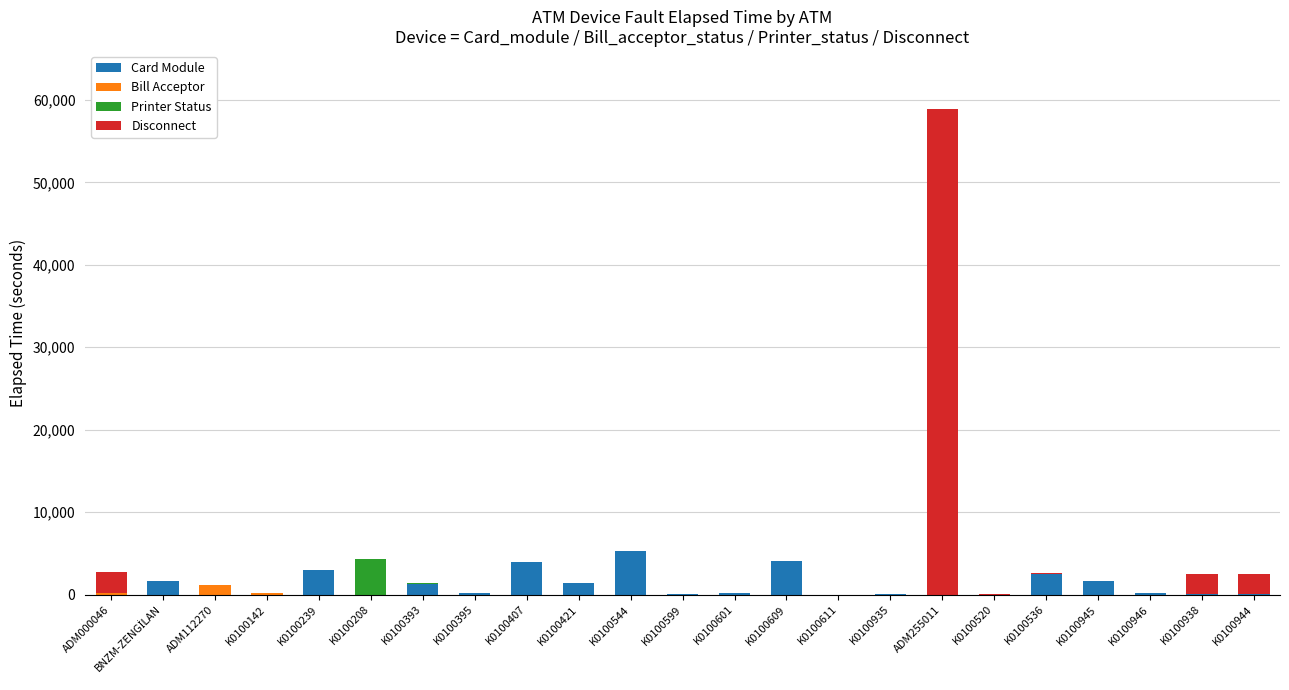

At which category is the sum across all series the highest?

ADM255011